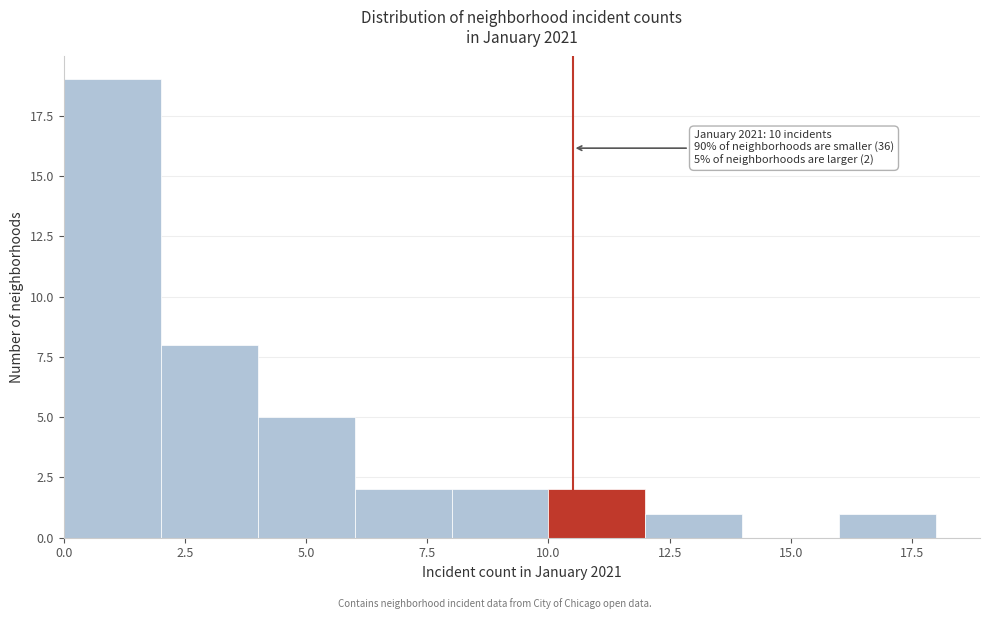

Over which range of the x-axis is the bar tallest?

0 to 2